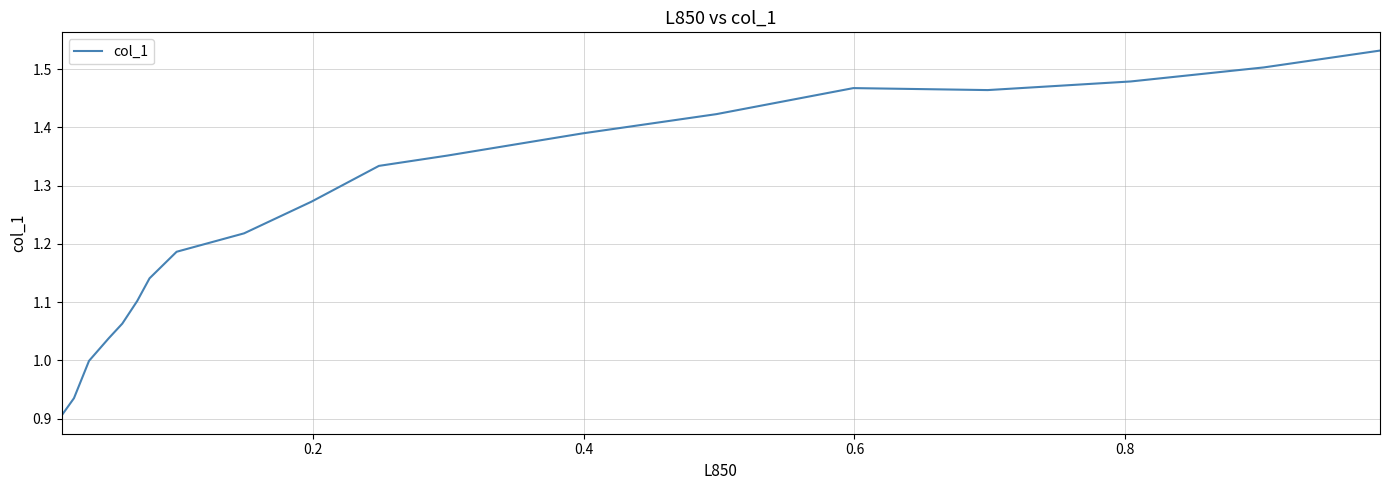

The chart shows a value of 1.9 at 11. True or false?

False